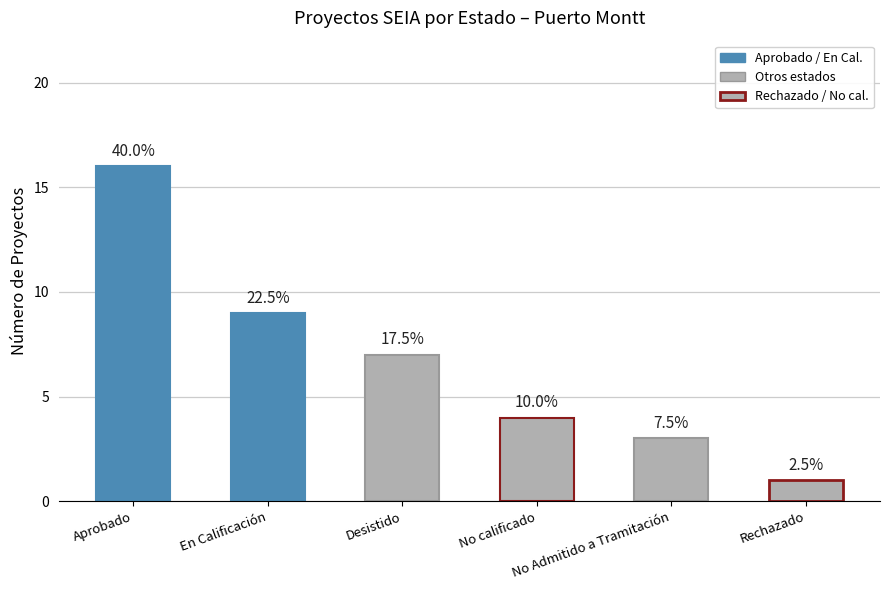

How many bars are there in total?

6